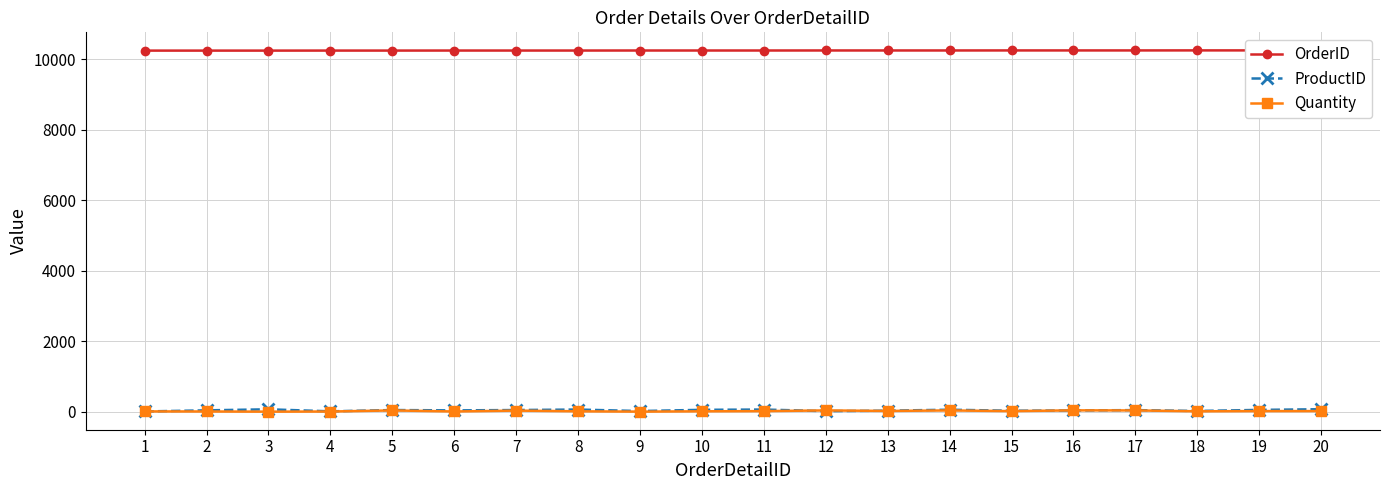

True or false: OrderID has a value of 10249 at 5.

True